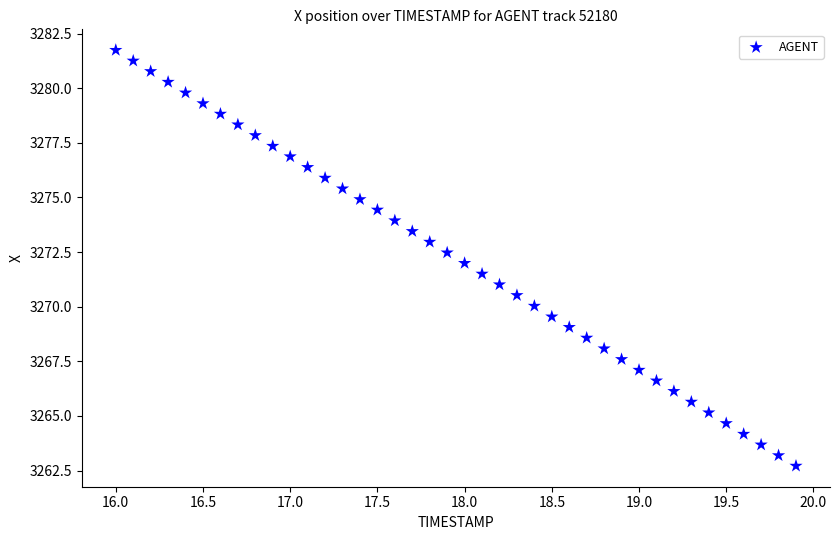

What is the range of Y values (max minus min)?

19.0